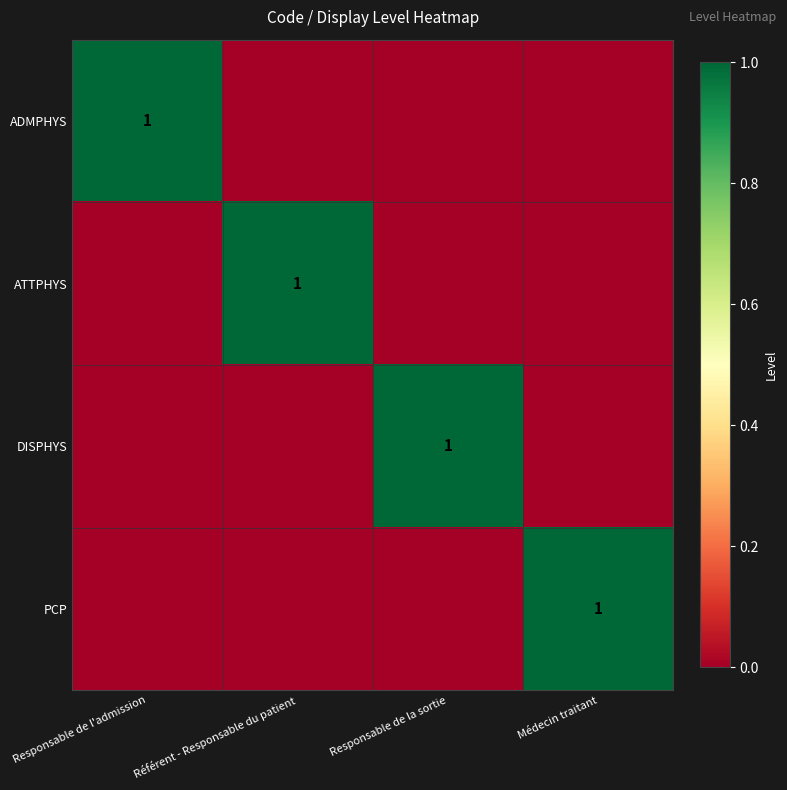

What is the difference between the maximum and minimum values in the DISPHYS series?

1